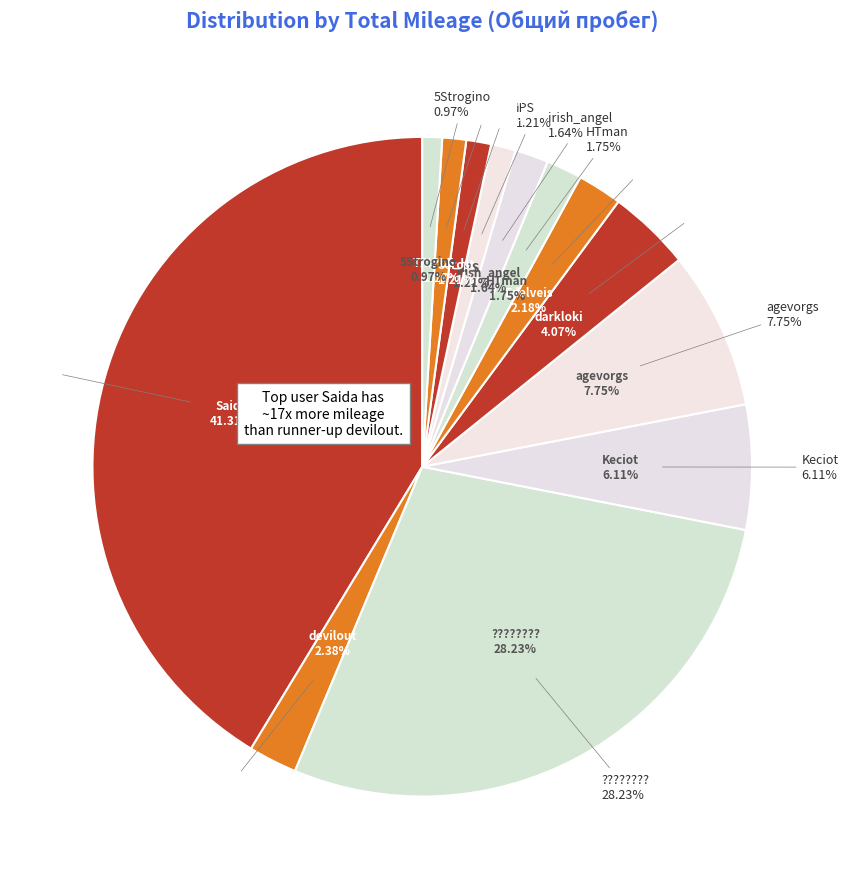

Does irish_angel account for over 50% of the chart?

No